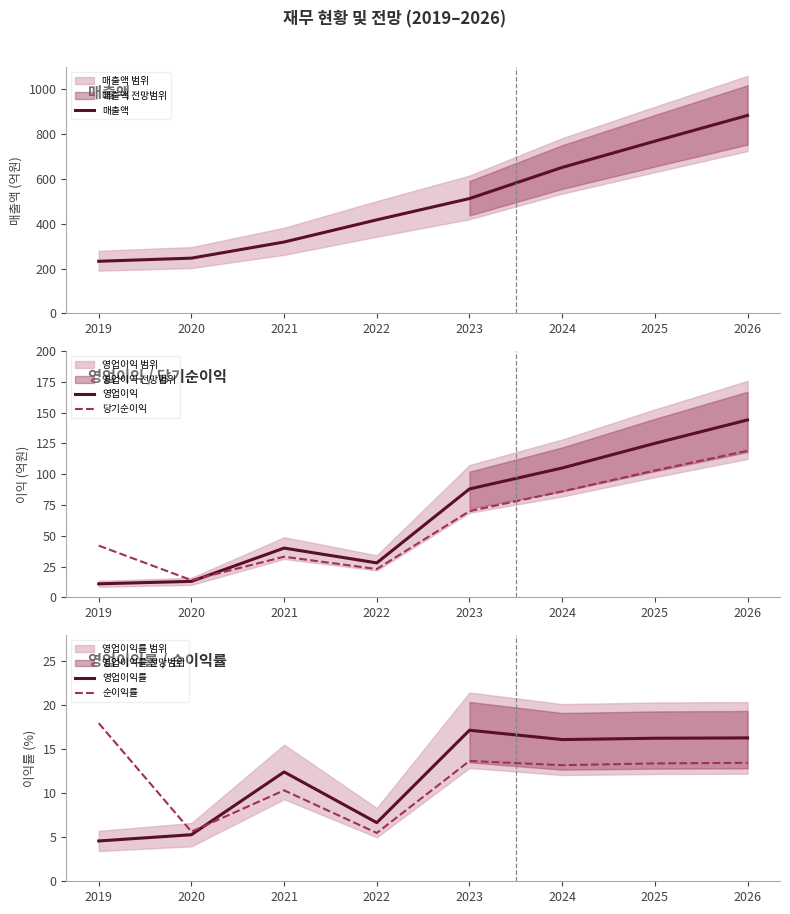

Which series has the largest total across all categories?

매출액